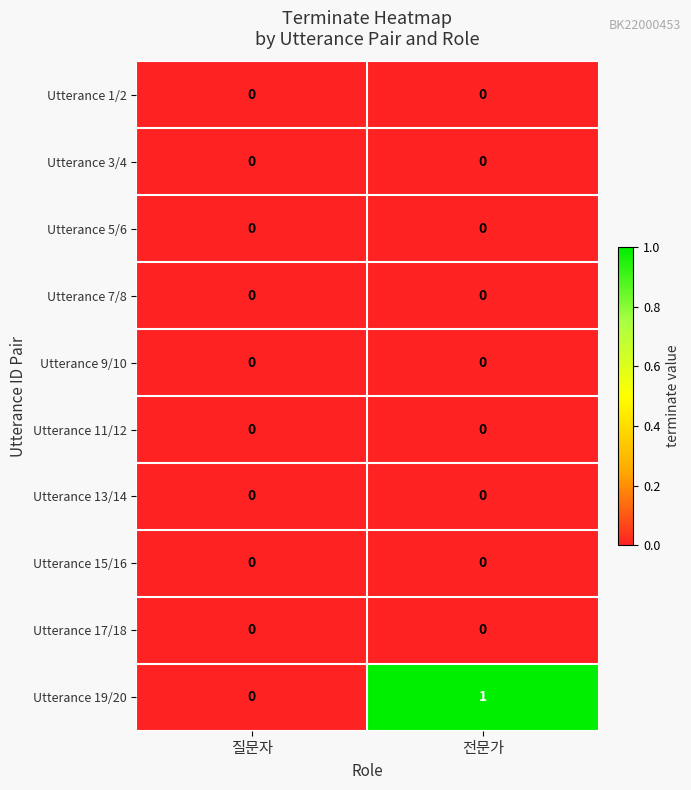

What is the difference between the highest and lowest values at 전문가?

1